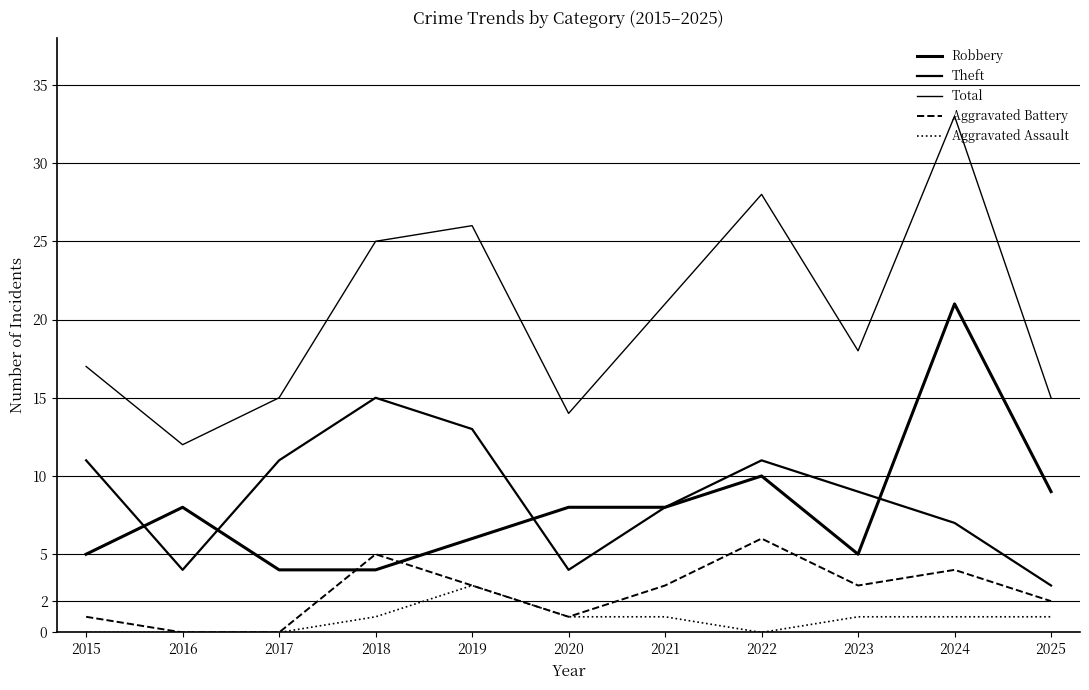

Is this an area chart (filled region under the line)?

No